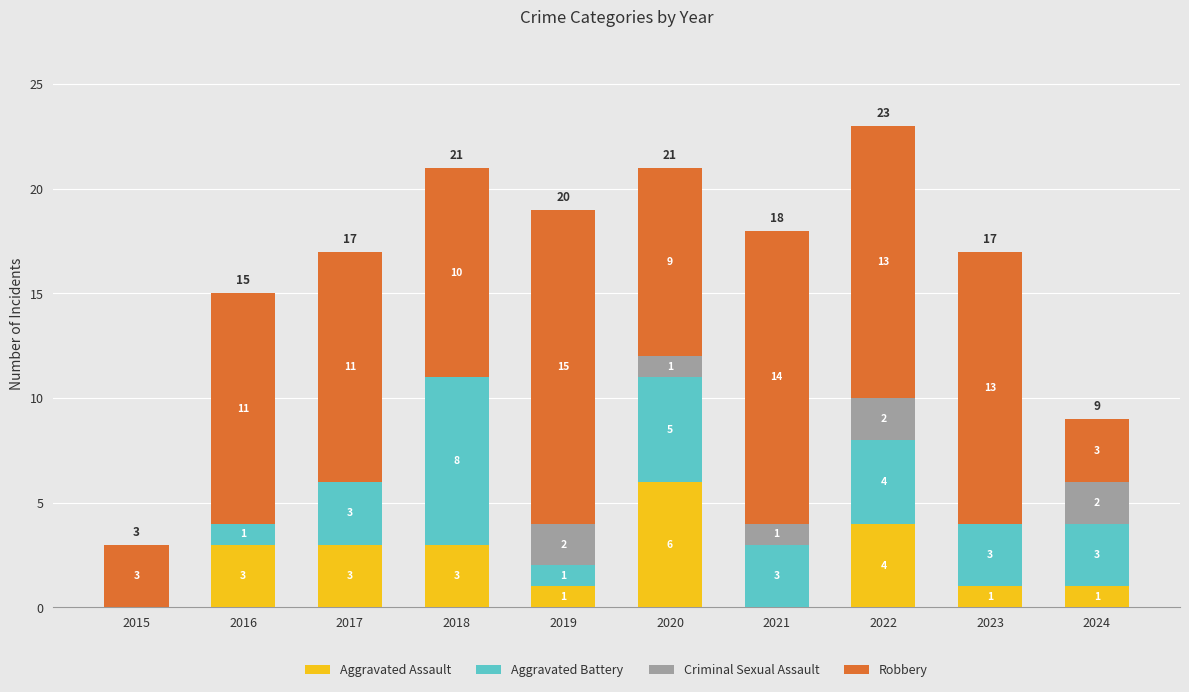

What is the total value across all series at 2017?

17